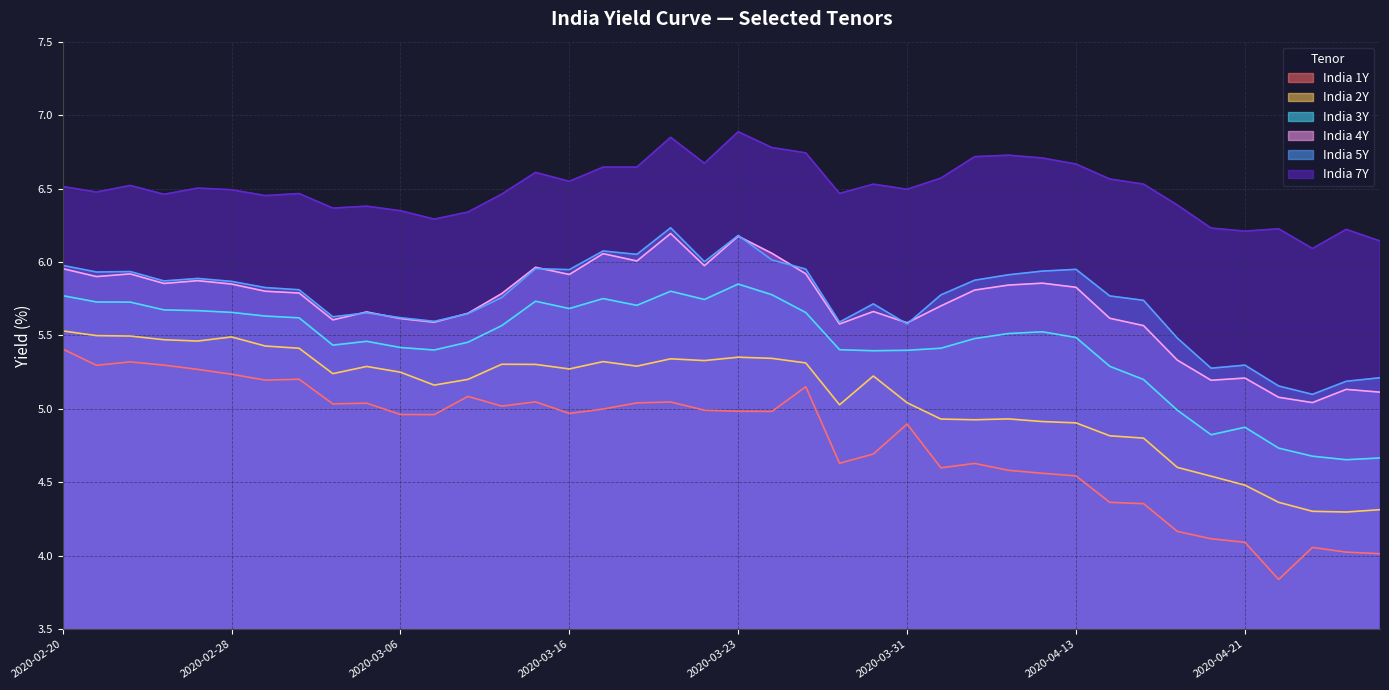

Reading right to left, what are all the values shown in this chart?

India 1Y: 4.0	4.0	4.1	3.8	4.1	4.1	4.2	4.4	4.4	4.5	4.6	4.6	4.6	4.6	4.9	4.7	4.6	5.2	5.0	5.0	5.0	5.0	5.0	5.0	5.0	5.0	5.0	5.1	5.0	5.0	5.0	5.0	5.2	5.2	5.2	5.3	5.3	5.3	5.3	5.4
India 2Y: 4.3	4.3	4.3	4.4	4.5	4.5	4.6	4.8	4.8	4.9	4.9	4.9	4.9	4.9	5.0	5.2	5.0	5.3	5.3	5.4	5.3	5.3	5.3	5.3	5.3	5.3	5.3	5.2	5.2	5.2	5.3	5.2	5.4	5.4	5.5	5.5	5.5	5.5	5.5	5.5
India 3Y: 4.7	4.7	4.7	4.7	4.9	4.8	5.0	5.2	5.3	5.5	5.5	5.5	5.5	5.4	5.4	5.4	5.4	5.7	5.8	5.8	5.7	5.8	5.7	5.8	5.7	5.7	5.6	5.5	5.4	5.4	5.5	5.4	5.6	5.6	5.7	5.7	5.7	5.7	5.7	5.8
India 4Y: 5.1	5.1	5.0	5.1	5.2	5.2	5.3	5.6	5.6	5.8	5.9	5.8	5.8	5.7	5.6	5.7	5.6	5.9	6.1	6.2	6.0	6.2	6.0	6.1	5.9	6.0	5.8	5.7	5.6	5.6	5.7	5.6	5.8	5.8	5.8	5.9	5.9	5.9	5.9	6.0
India 5Y: 5.2	5.2	5.1	5.2	5.3	5.3	5.5	5.7	5.8	6.0	5.9	5.9	5.9	5.8	5.6	5.7	5.6	6.0	6.0	6.2	6.0	6.2	6.1	6.1	5.9	6.0	5.8	5.6	5.6	5.6	5.7	5.6	5.8	5.8	5.9	5.9	5.9	5.9	5.9	6.0
India 7Y: 6.1	6.2	6.1	6.2	6.2	6.2	6.4	6.5	6.6	6.7	6.7	6.7	6.7	6.6	6.5	6.5	6.5	6.7	6.8	6.9	6.7	6.8	6.6	6.6	6.5	6.6	6.5	6.3	6.3	6.3	6.4	6.4	6.5	6.5	6.5	6.5	6.5	6.5	6.5	6.5